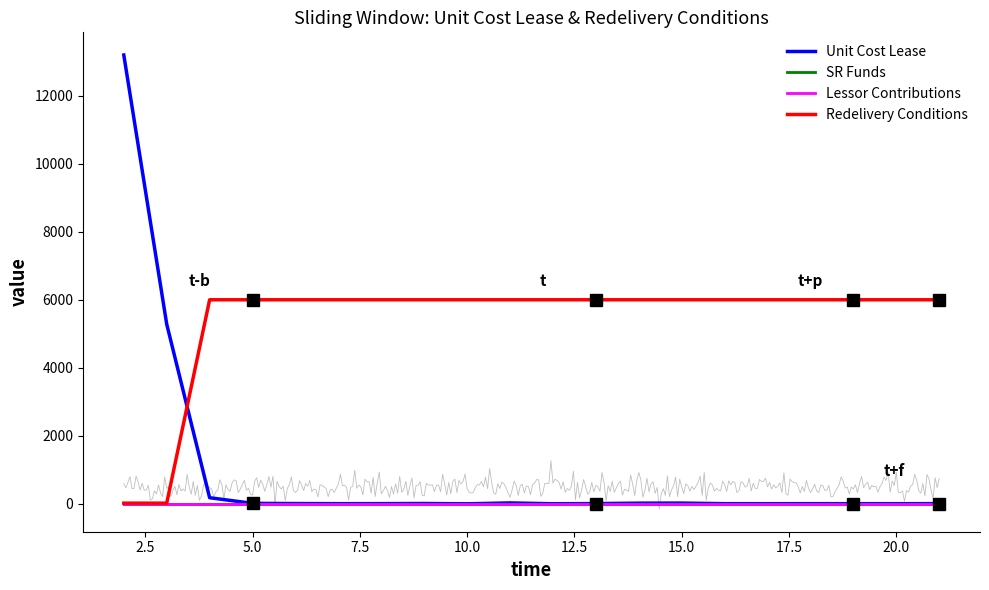

True or false: Lessor Contributions has more than 2 interior local peaks.

False